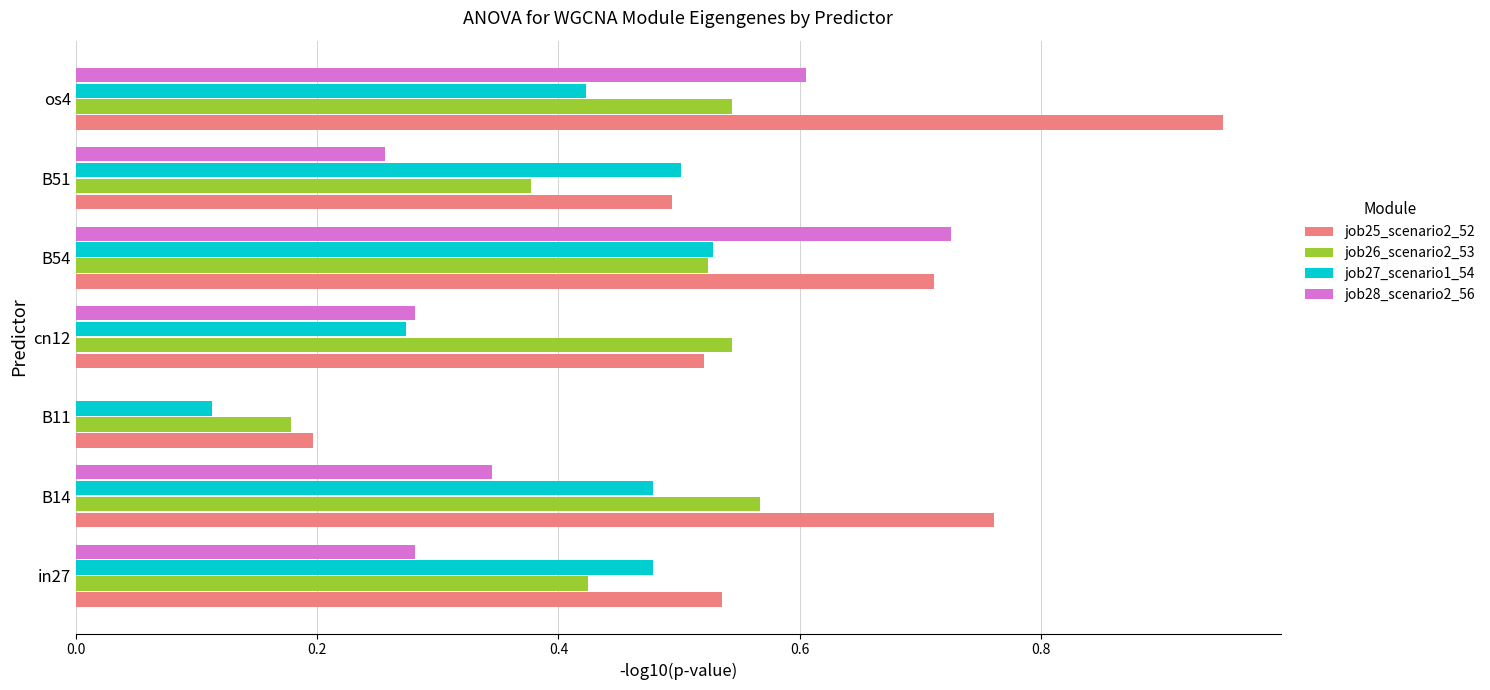

Is the value of job25_scenario2_52 at cn12 greater than the value of job28_scenario2_56 at in27?

Yes